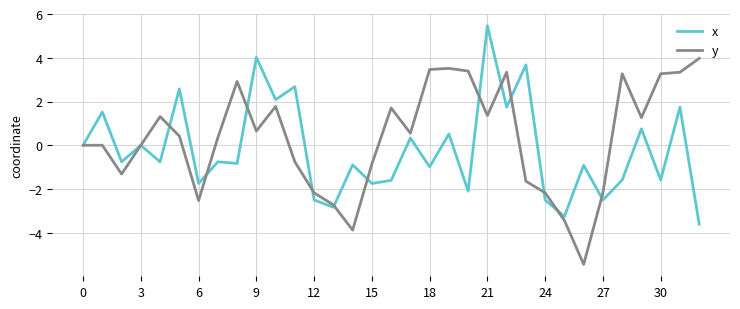

Which series has the largest total across all categories?

y